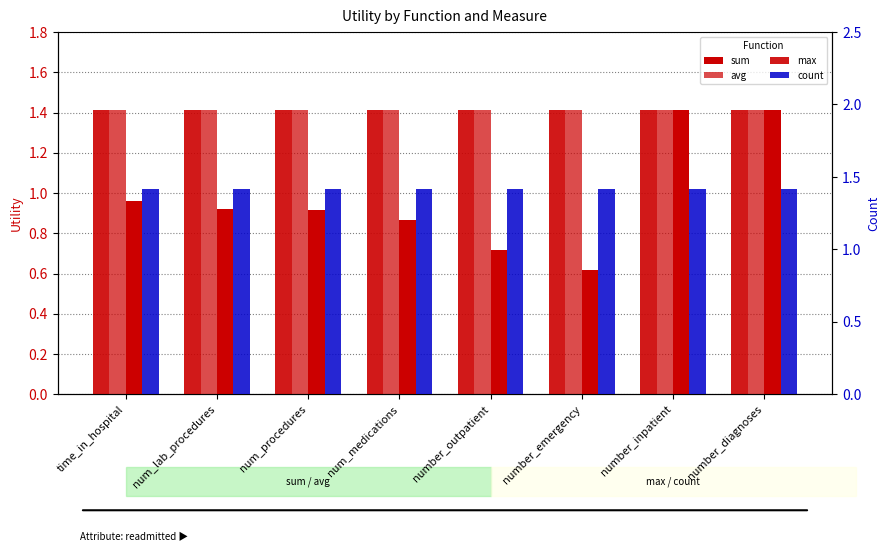

What is the sum of the sum values at time_in_hospital and num_medications?

2.8